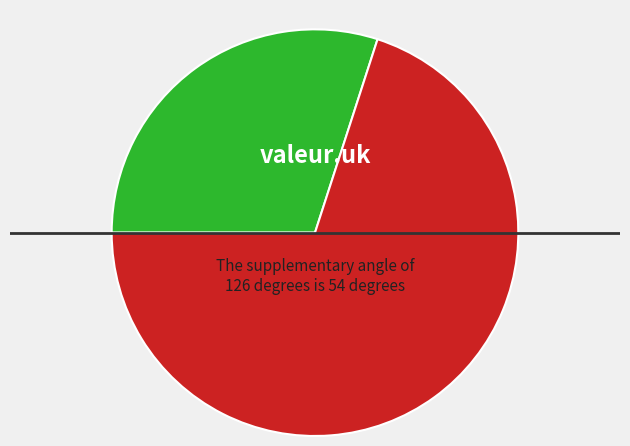

Is there a majority slice in this chart?

Yes